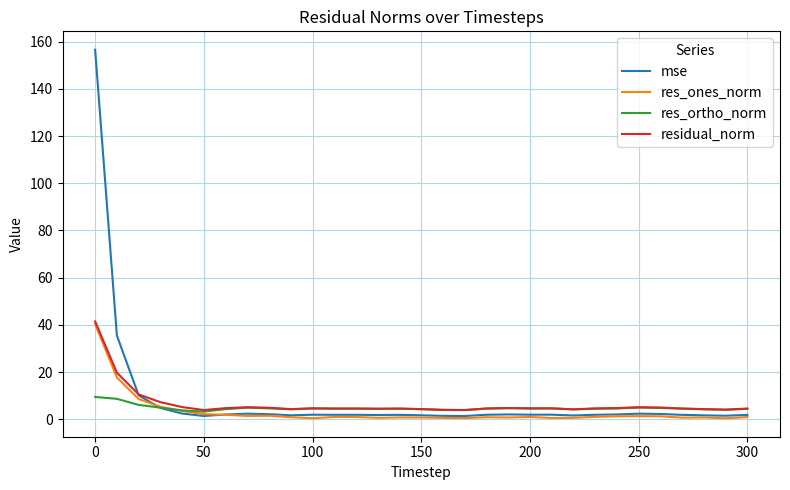

What is the sum of all res_ones_norm values?

101.8